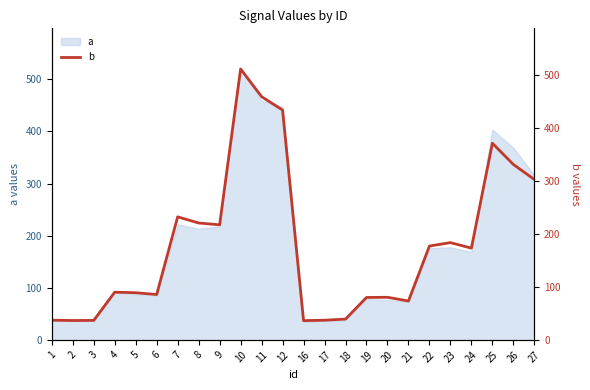

Reading left to right, extract all data points from this chart.

37.2	36.5	36.8	90.0	89.0	85.6	232.2	220.6	217.1	511.4	459.1	433.8	36.3	37.1	39.2	80.1	80.4	73.4	177.1	183.6	173.2	371.2	331.1	302.8